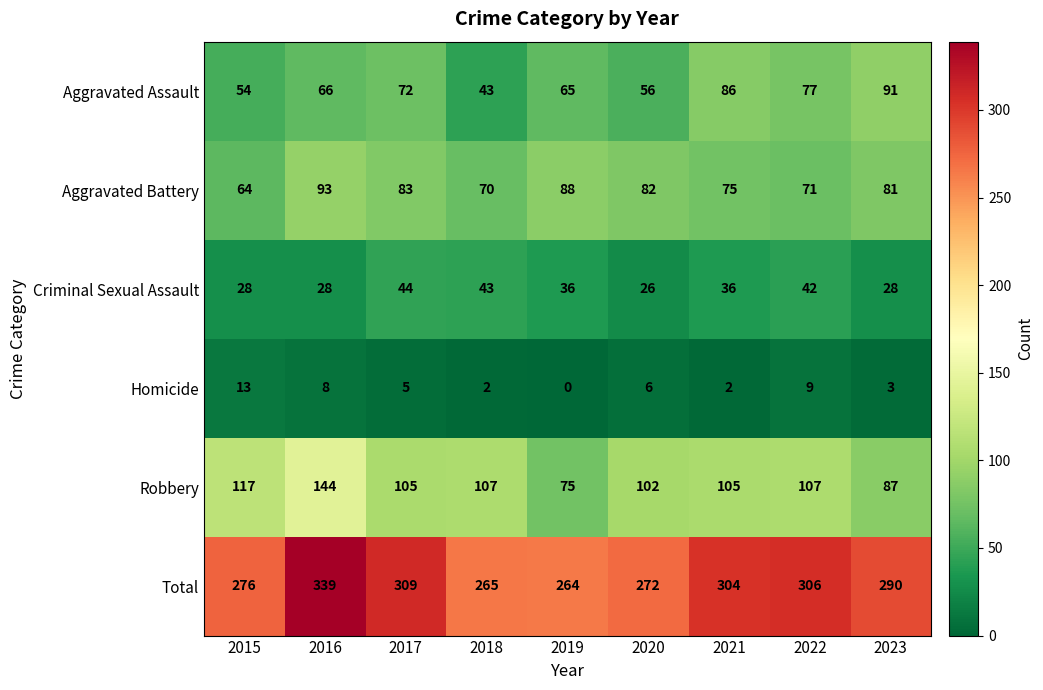

How many categories are shown in the chart?

9